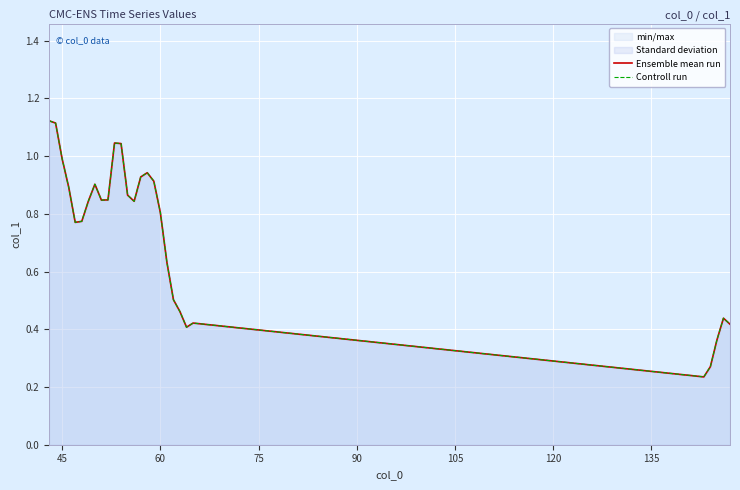

Is it true that Controll run equals 0.5 at 135?

False